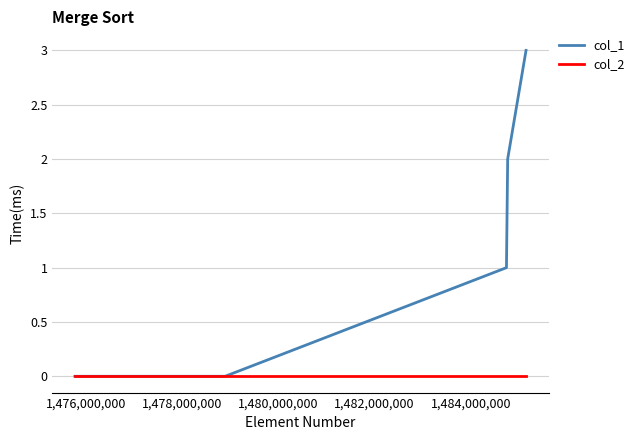

What is the difference between the second highest and second lowest values in the col_1 series?

2